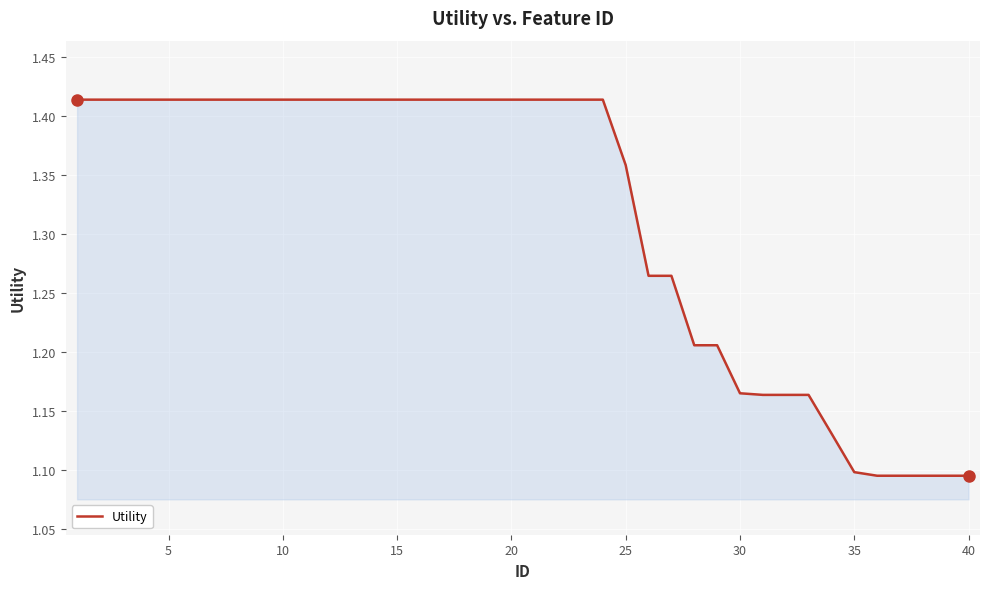

What is the difference between the maximum and minimum values?

0.3